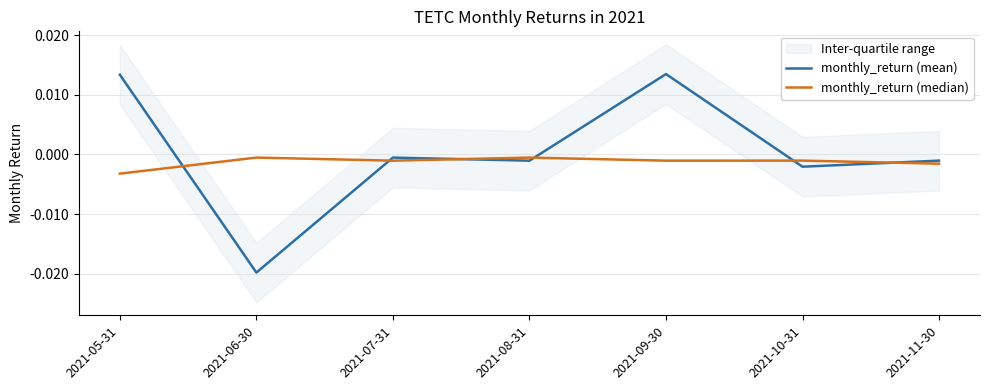

In monthly_return (mean), how many points are higher than both neighbors (excluding endpoints)?

2